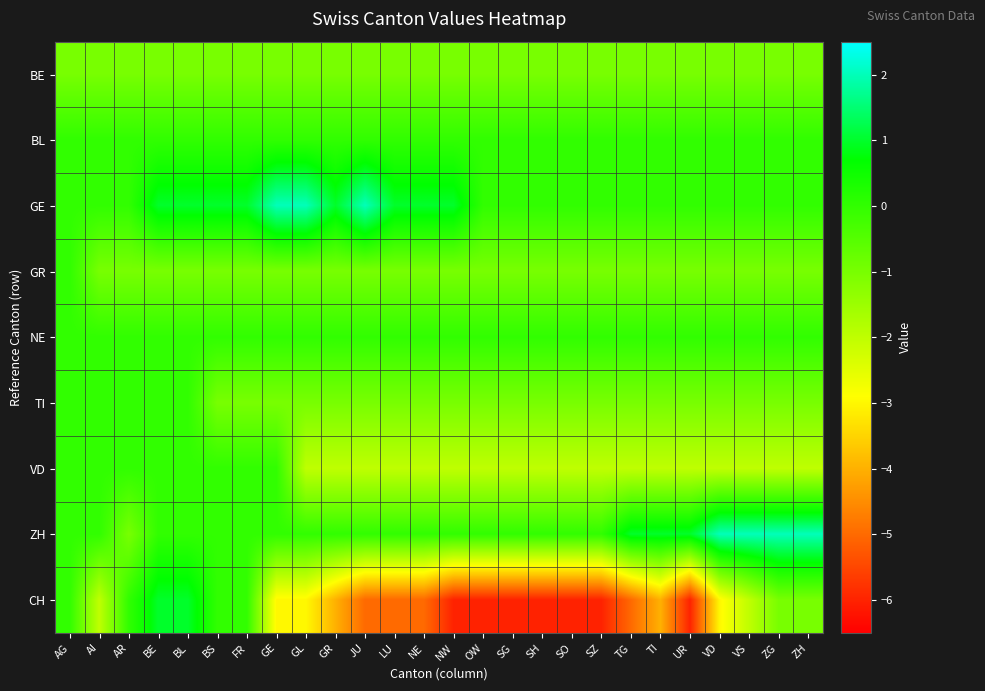

Which series has the widest spread of values?

CH